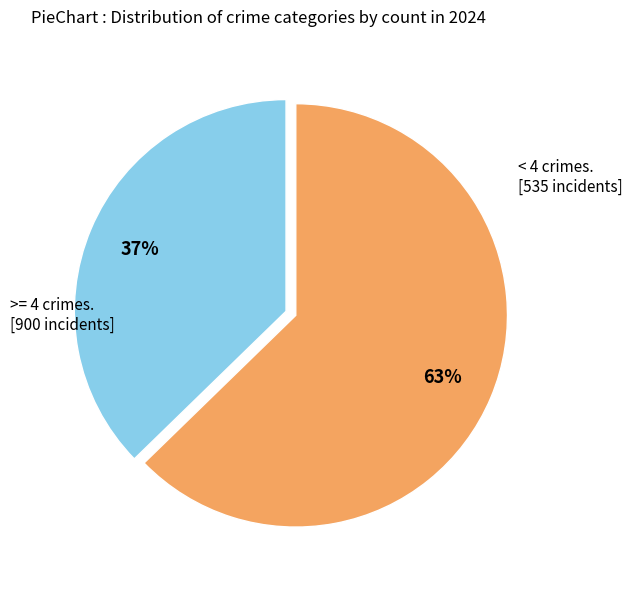

To the nearest percent, what is the average slice percentage?

50%